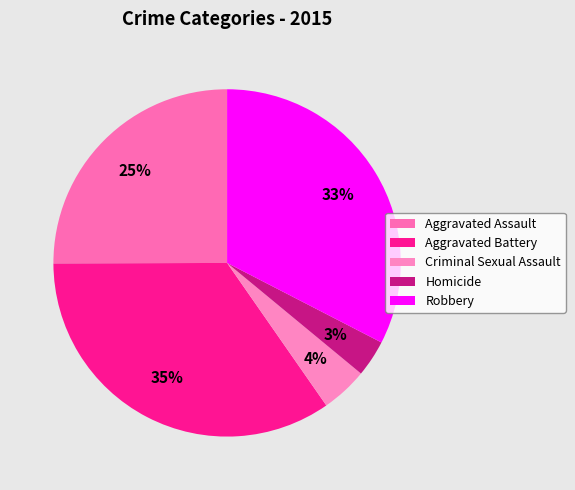

To the nearest percent, what is the average slice percentage?

20%